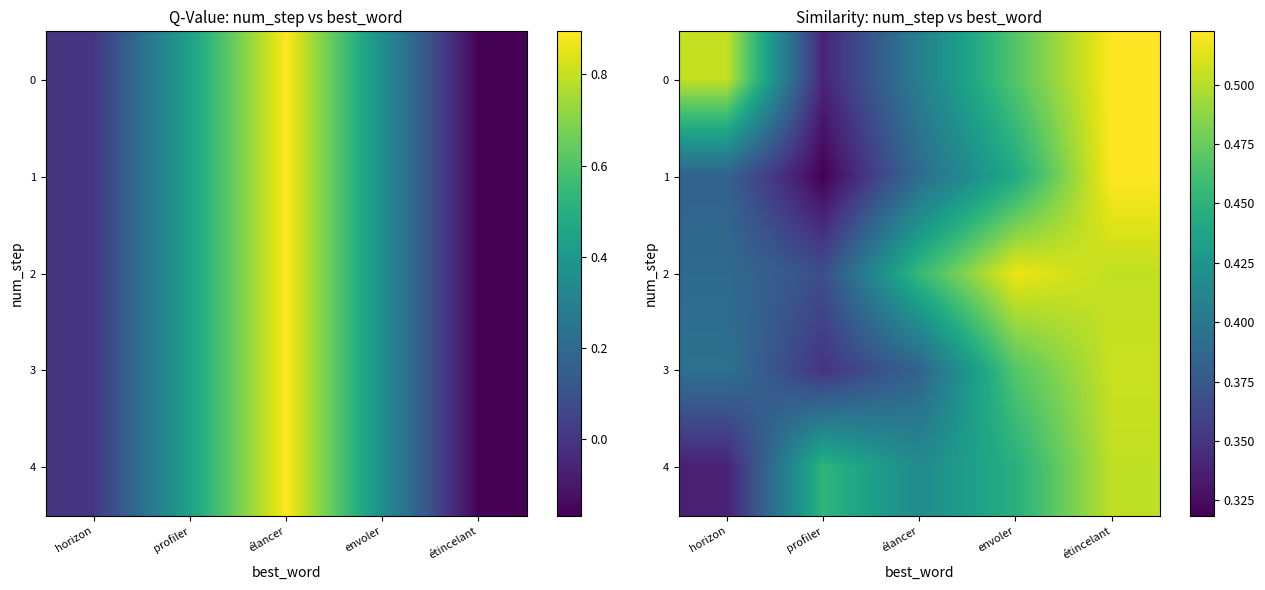

What is the smallest value displayed?

0.3